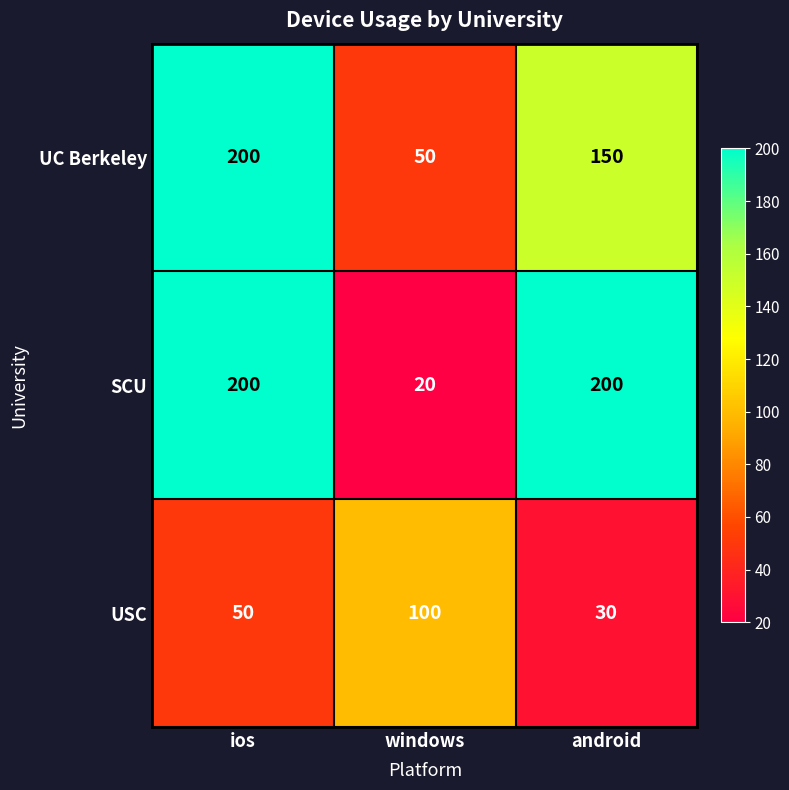

Reading right to left, extract all data points from this chart.

UC Berkeley: 150	50	200
SCU: 200	20	200
USC: 30	100	50